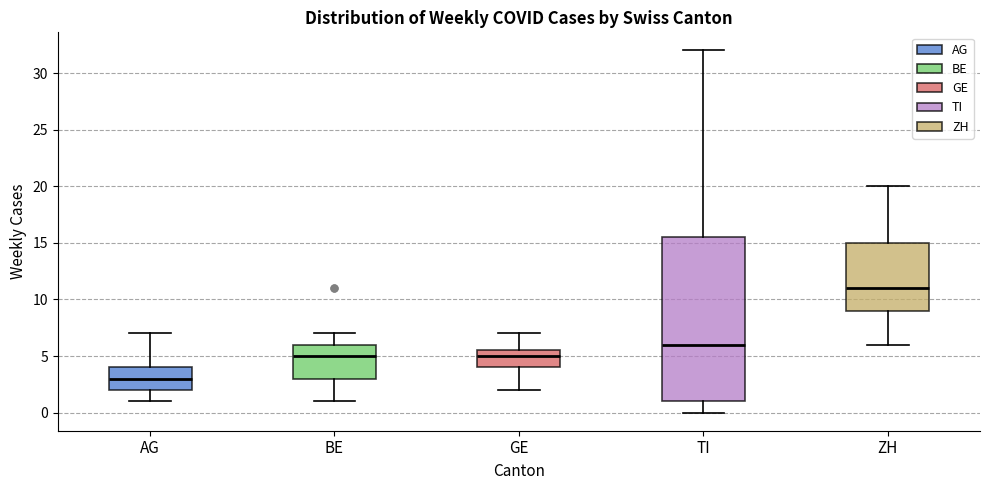

Reading left to right, transcribe this box plot: for each box, give where its median line is, the range the box spans, and where its two whiskers end, as read against the y-axis. The values are not printed on the chart, so give them approximately, as read against the axis.

AG: median 3.0, box 2.0 to 4.0, whiskers 1.0 to 7.0
BE: median 5.0, box 3.0 to 6.0, whiskers 1.0 to 7.0
GE: median 5.0, box 4.0 to 5.5, whiskers 2.0 to 7.0
TI: median 6.0, box 1.0 to 15.5, whiskers 0.0 to 32.0
ZH: median 11.0, box 9.0 to 15.0, whiskers 6.0 to 20.0